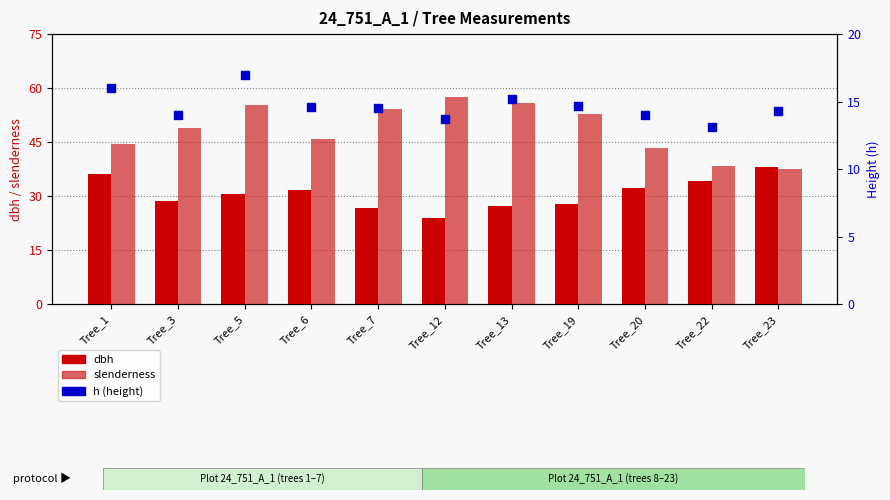

Which series has the largest total across all categories?

slenderness